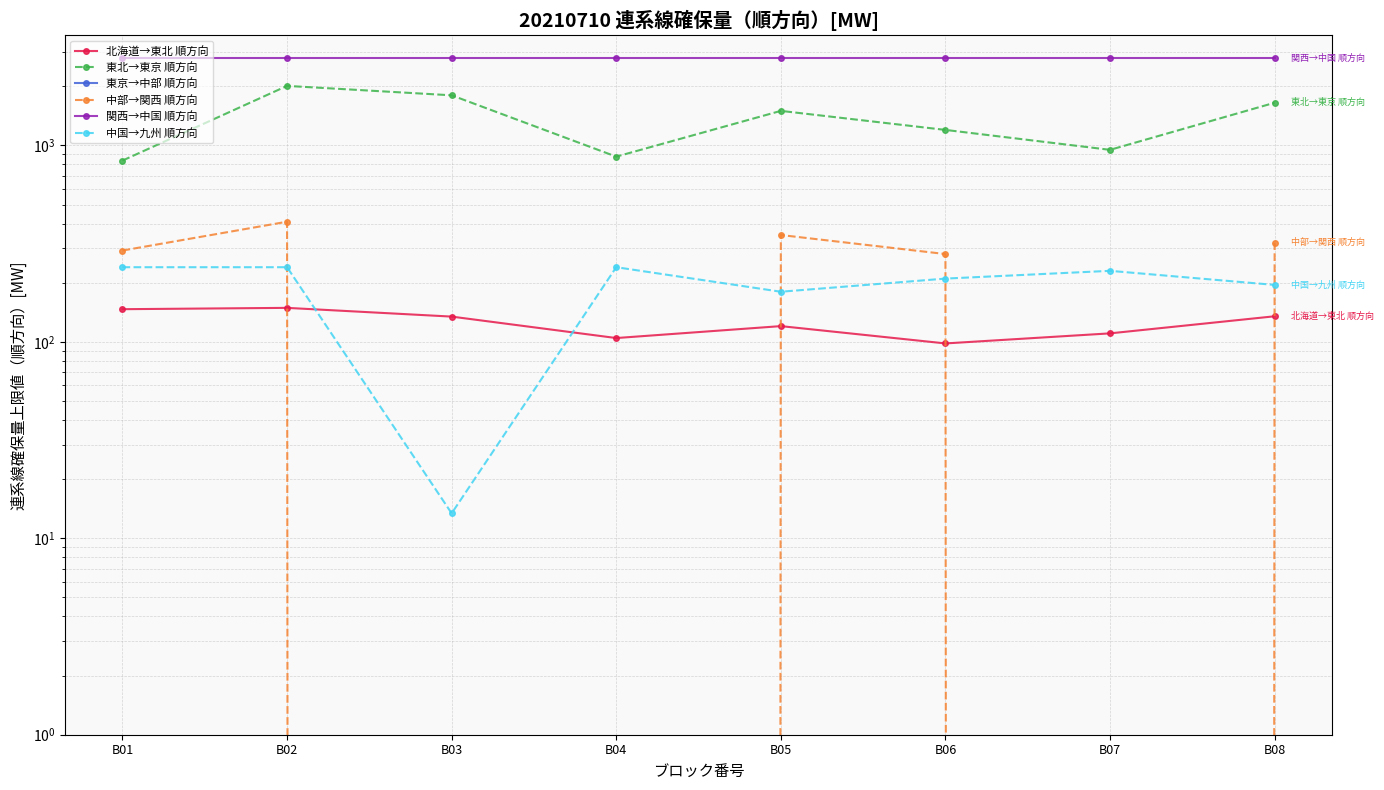

Where is 東京→中部 順方向 nearest to the value 0?

B01